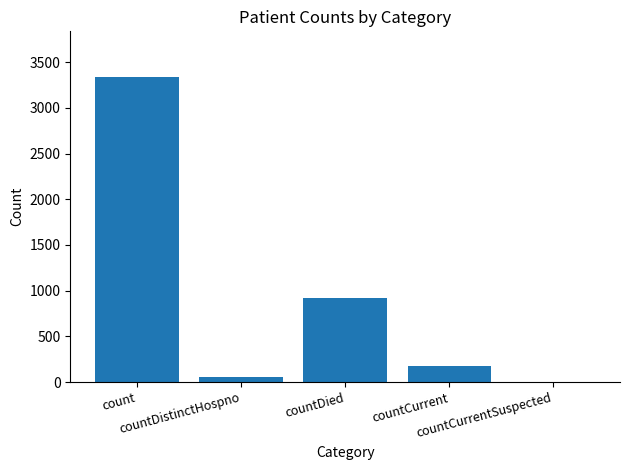

What is the greatest value displayed?

3337